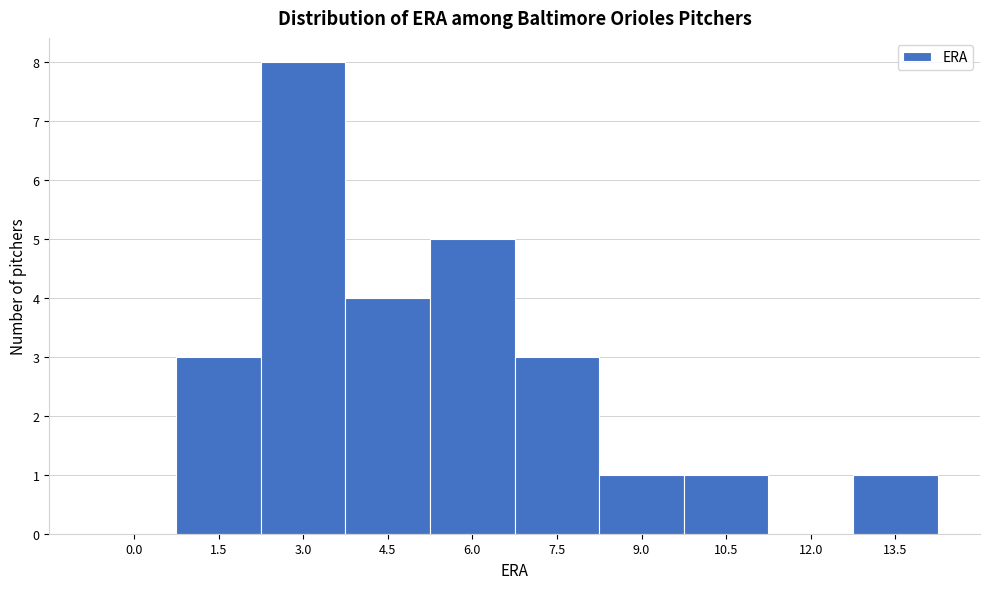

Reading left to right, extract all data points from this chart.

0.0=0	1.5=3	3.0=8	4.5=4	6.0=5	7.5=3	9.0=1	10.5=1	12.0=0	13.5=1